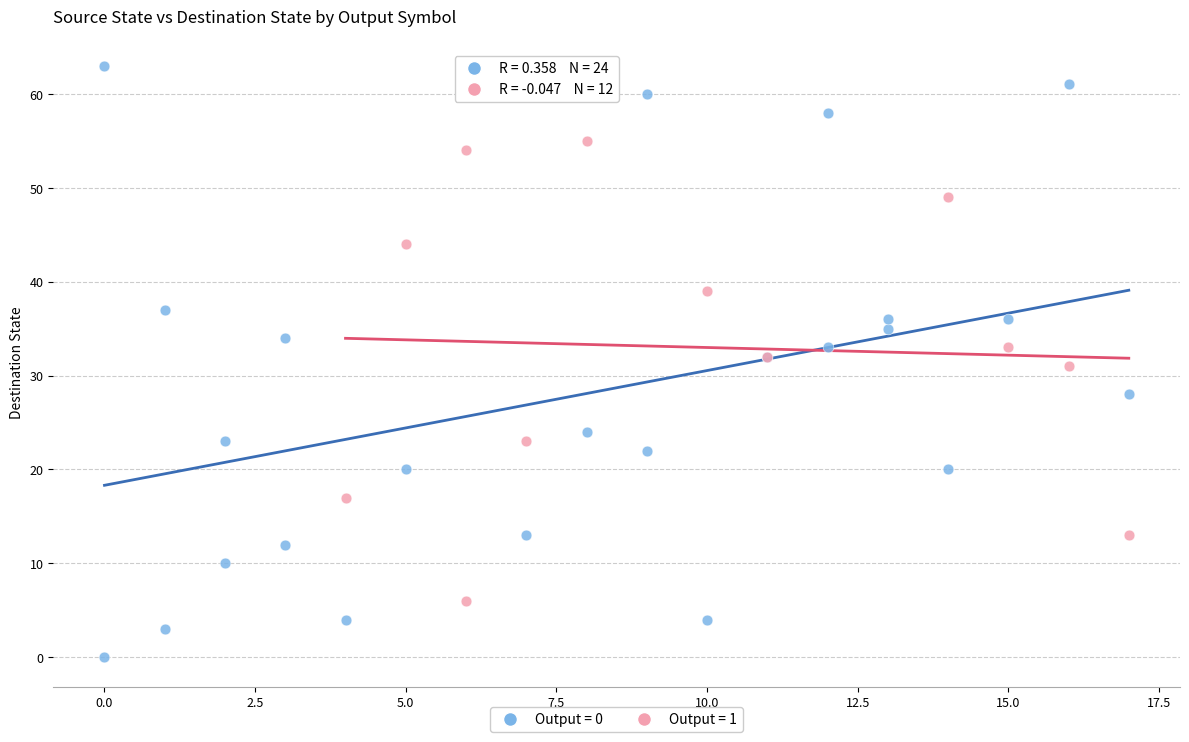

What are all the series names shown in the legend?

Output = 0, Output = 1